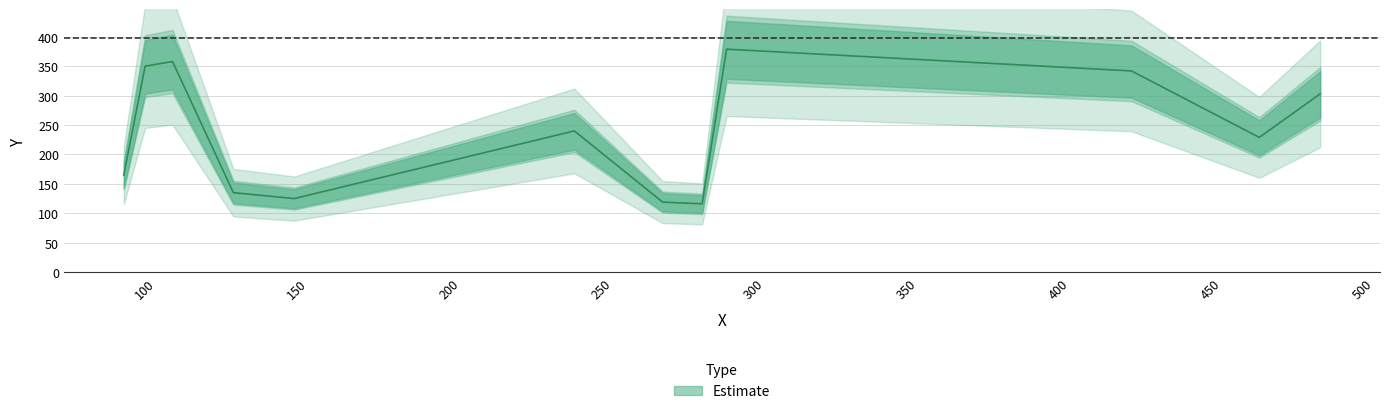

Rank the categories by value from highest to lowest.

291, 109, 101, 100, 424, 486, 241, 466, 93, 129, 149, 270, 283